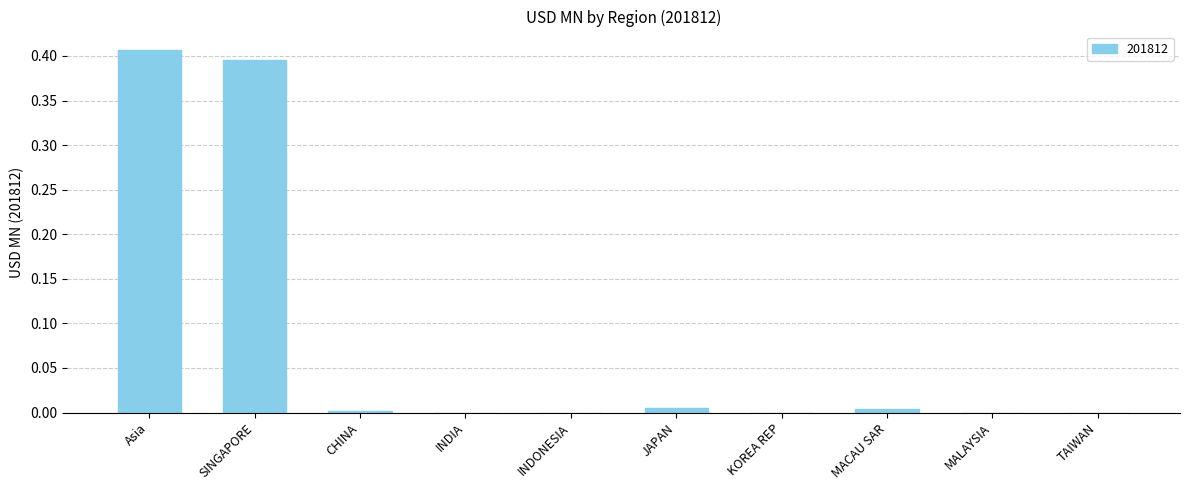

Between MALAYSIA and SINGAPORE, which is larger?

SINGAPORE